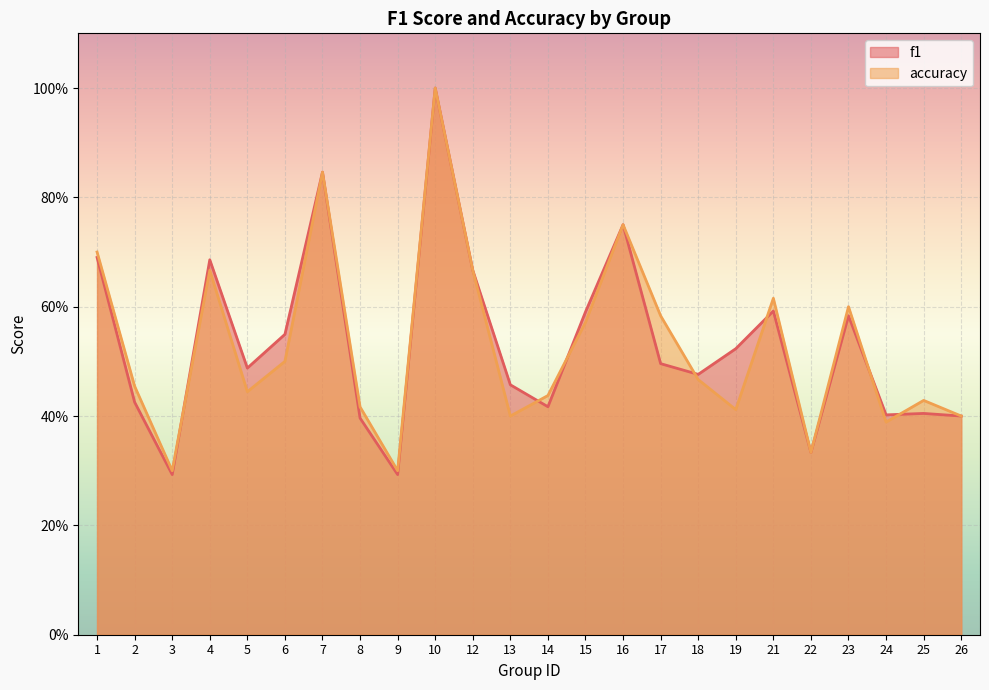

Is the value of f1 at 21 greater than the value of accuracy at 19?

Yes